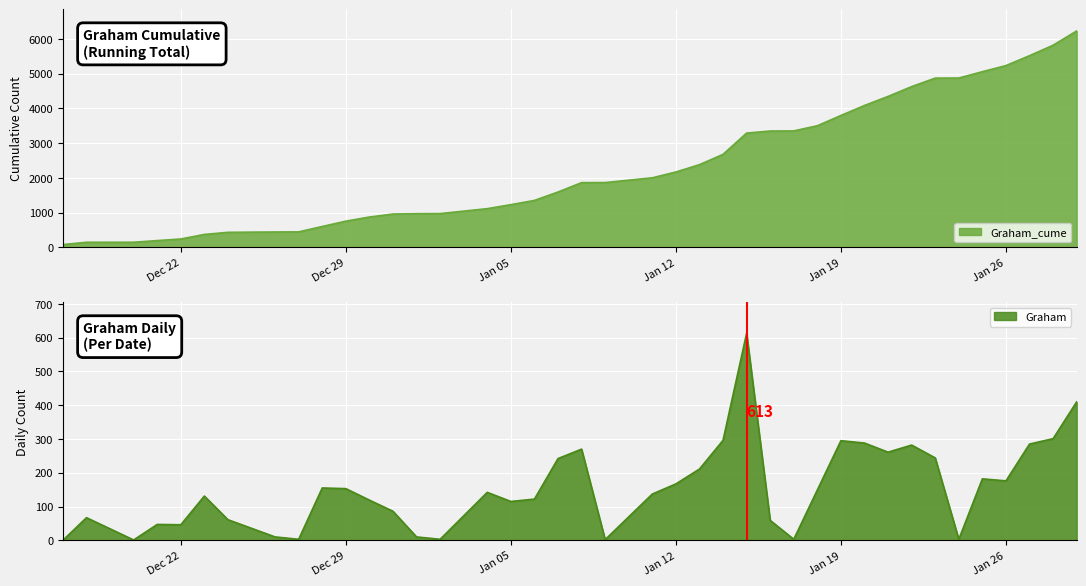

What is the highest value of the Graham_cume series?

6227